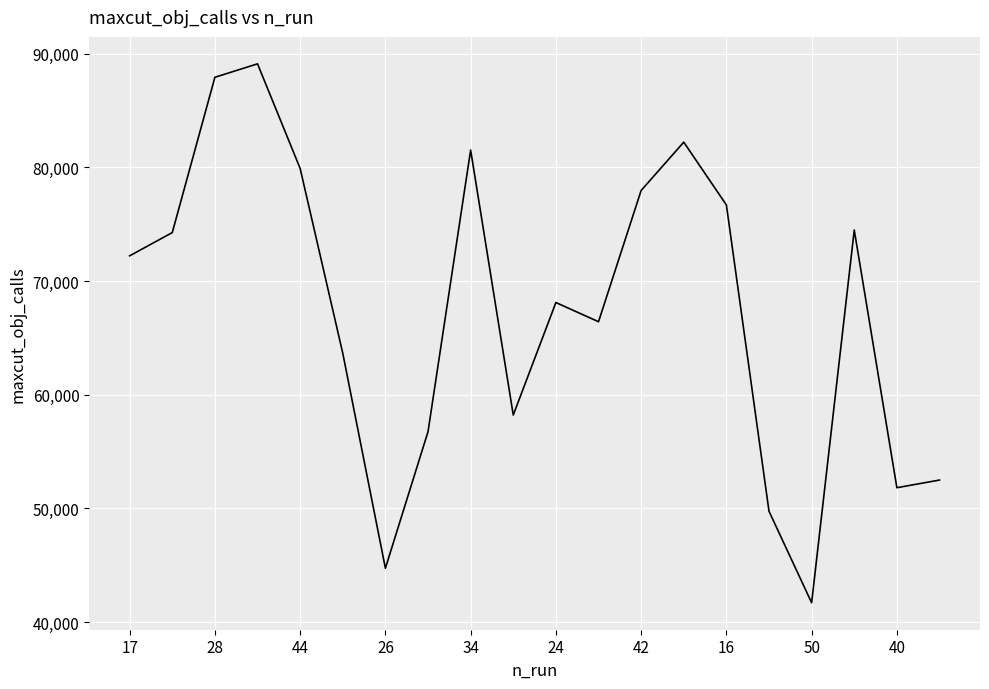

What is the difference between the maximum and minimum values?

47389